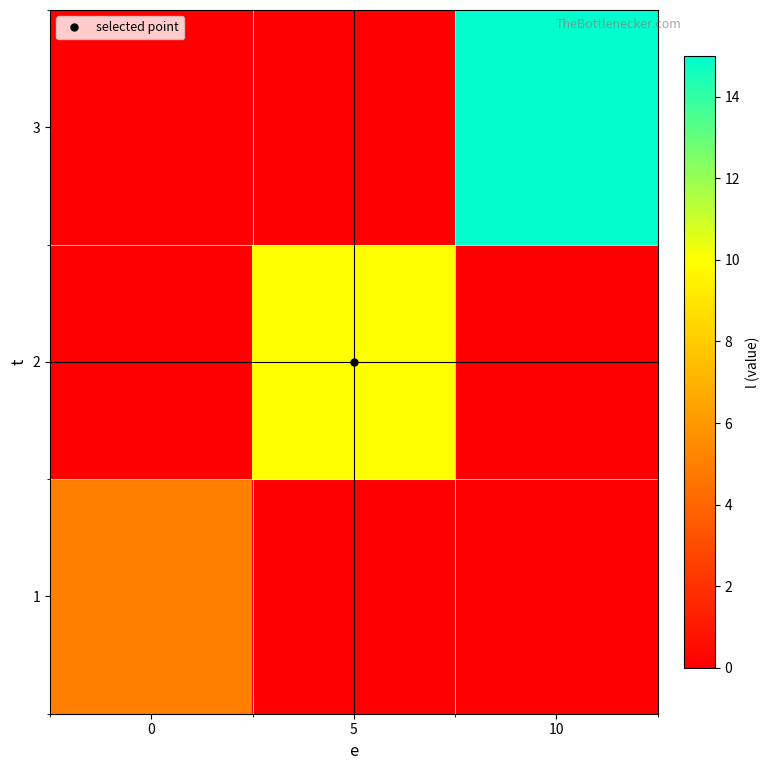

At which category is the sum across all series the highest?

10